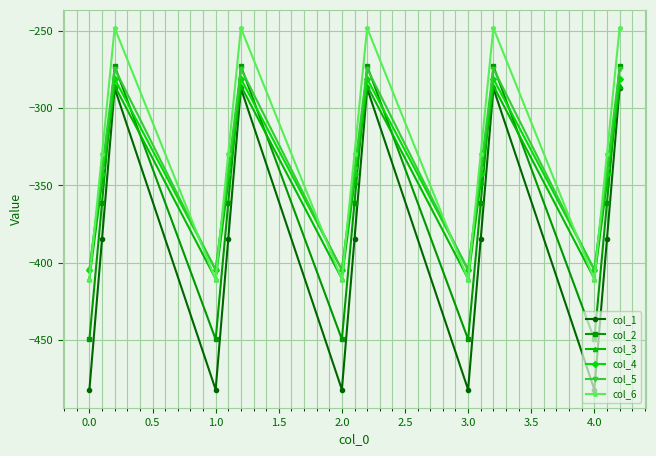

Which series has the largest total across all categories?

col_6